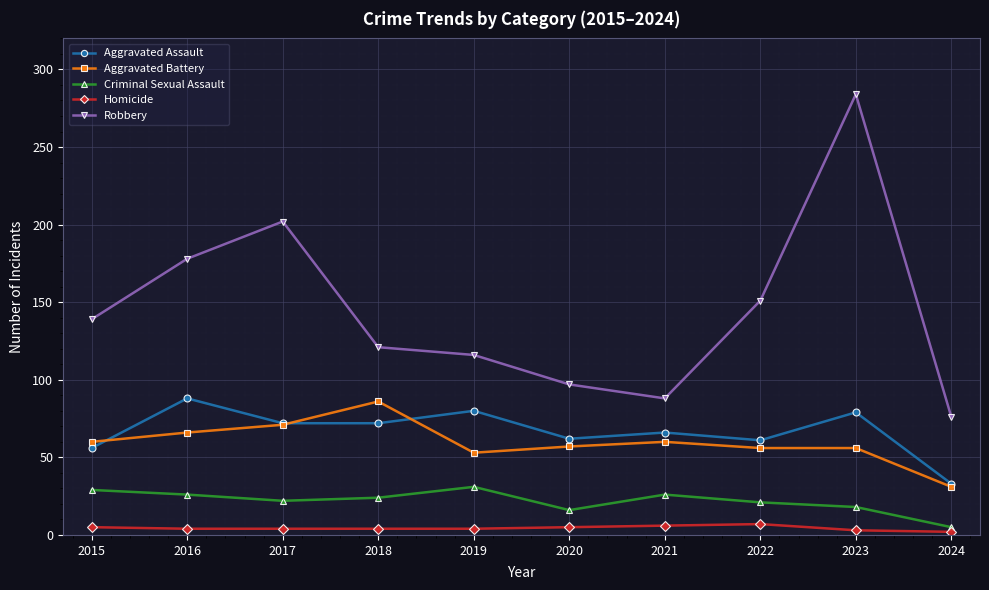

What is the maximum value shown in the chart?

284